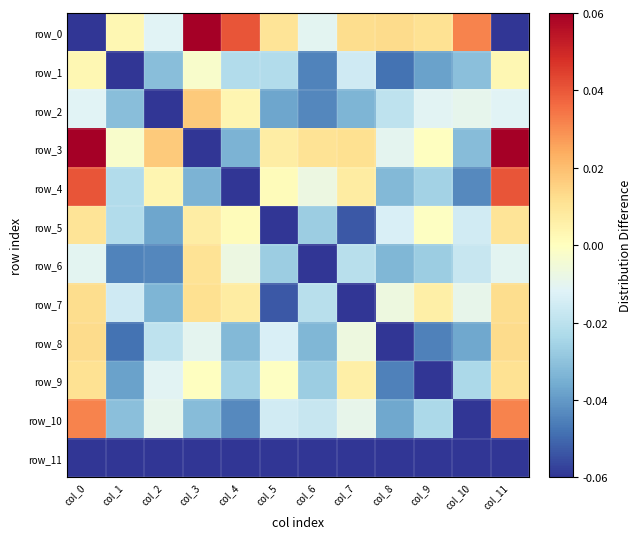

What is the sum of the row_5 values at col_7 and col_5?

-0.1